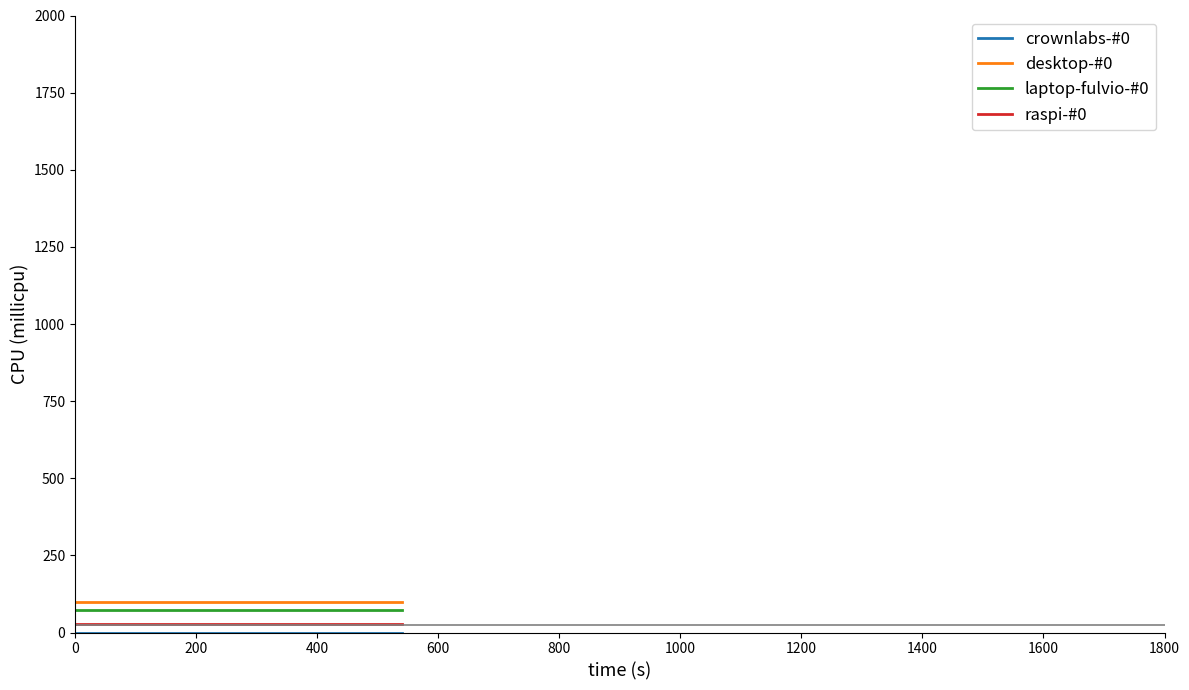

True or false: raspi-#0 and laptop-fulvio-#0 intersect in this chart.

False